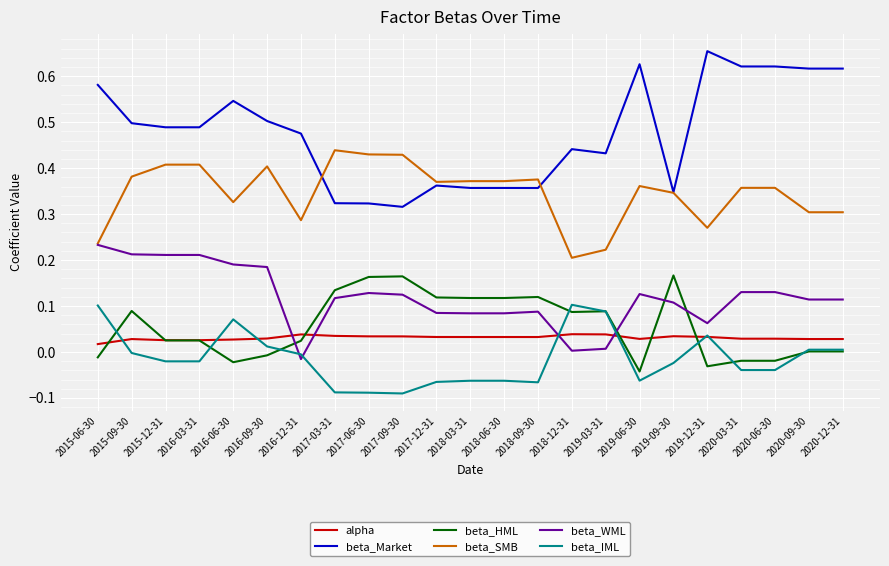

True or false: beta_Market and alpha intersect in this chart.

False